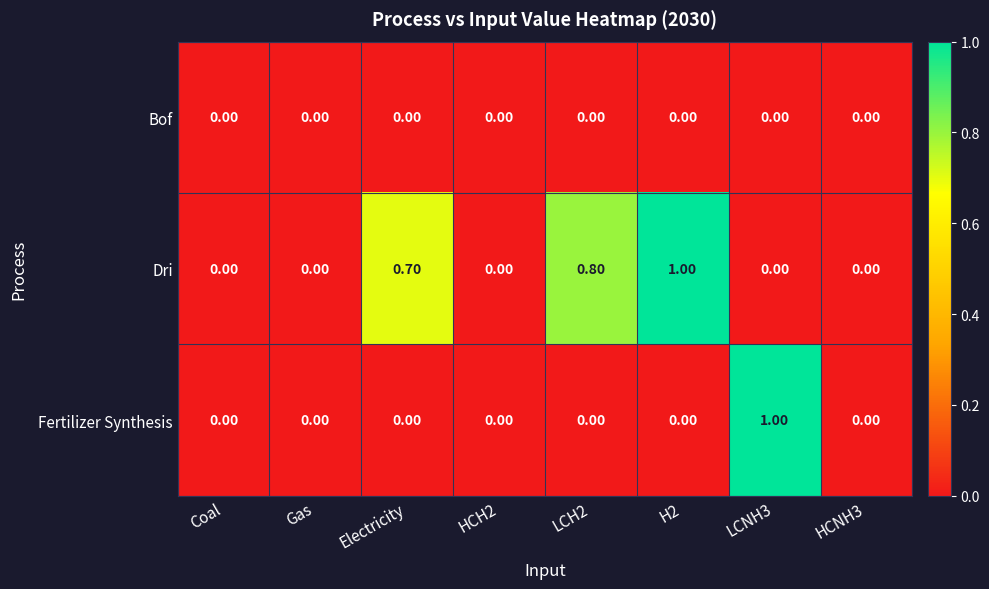

Rank the series by their average value, from highest to lowest.

Dri, Fertilizer Synthesis, Bof